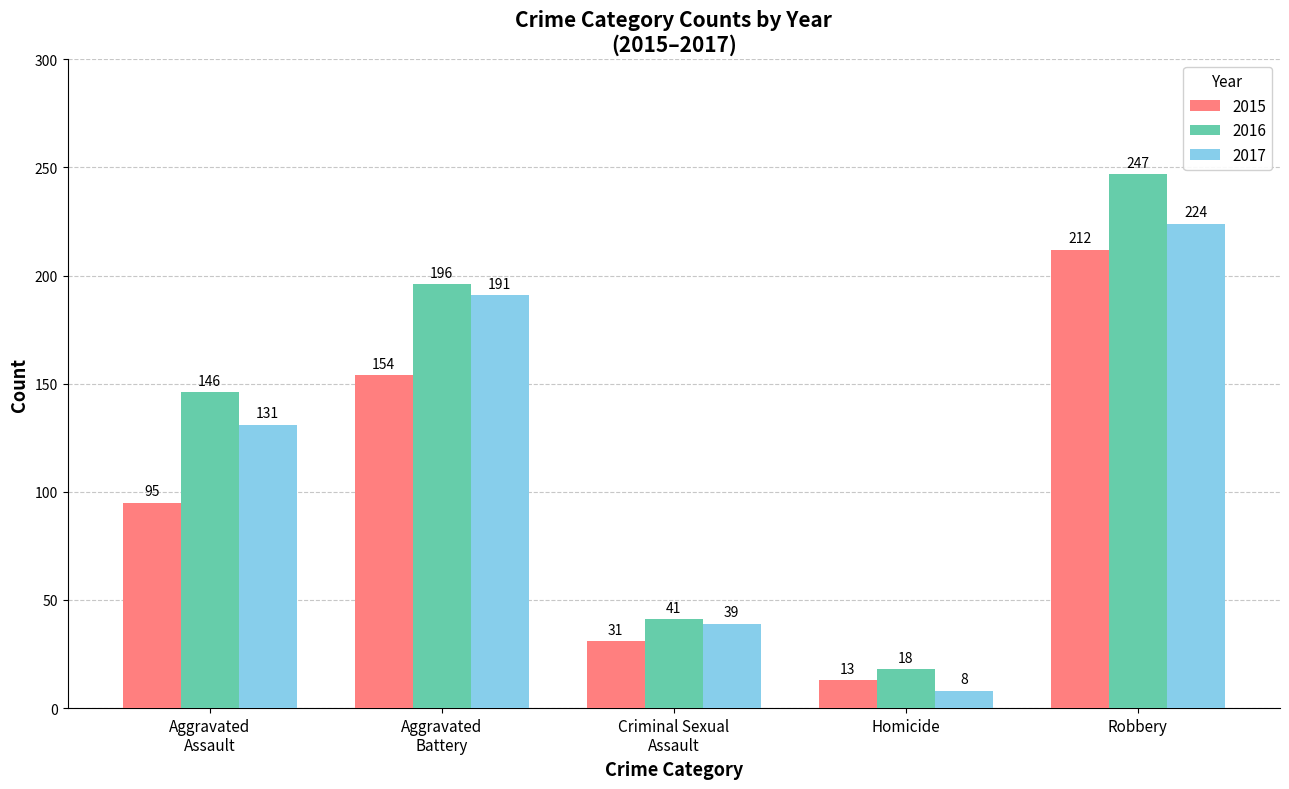

What is the greatest value displayed?

247